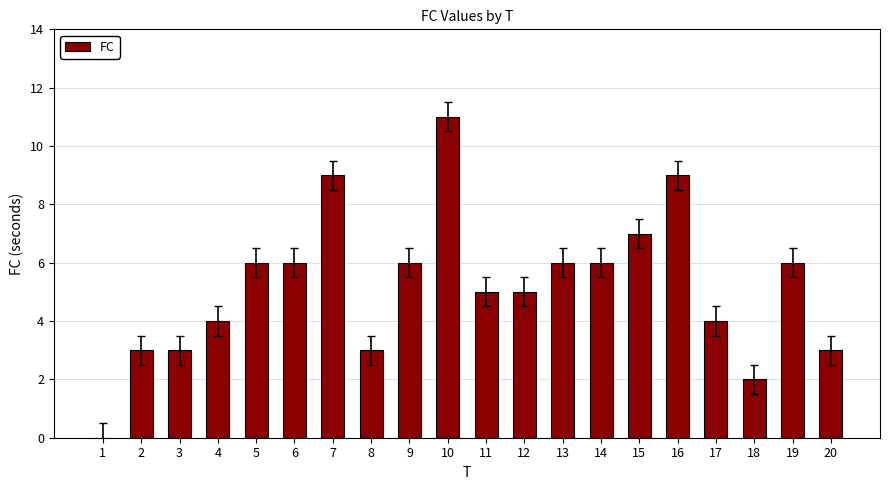

What is the change in value from 2 to 10?

+8